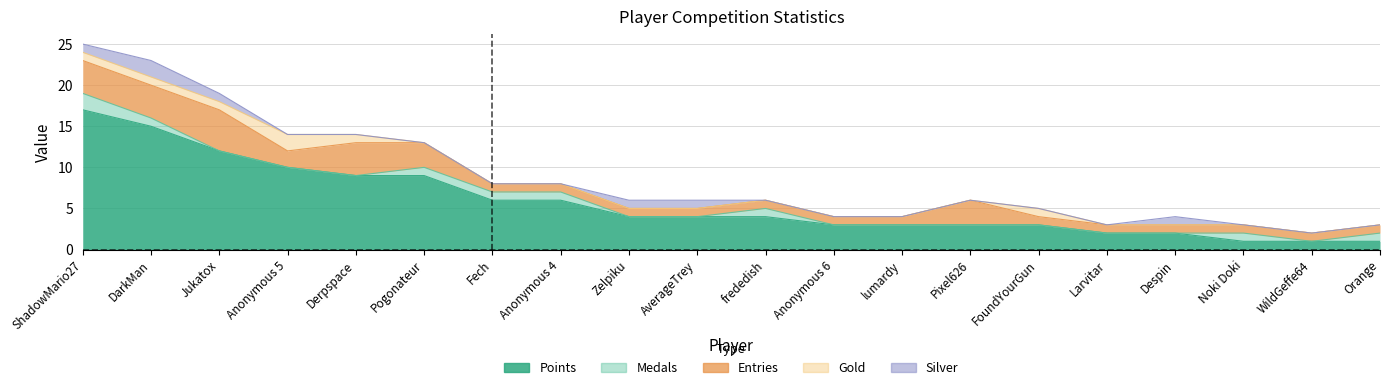

Between which two adjacent categories do Silver and Medals first intersect?

ShadowMario27 and DarkMan